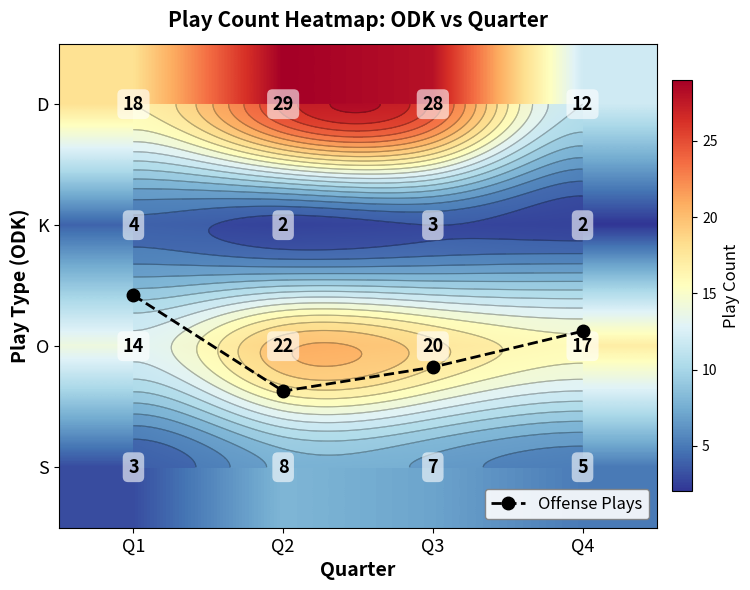

At which category is the sum across all series the highest?

Q2